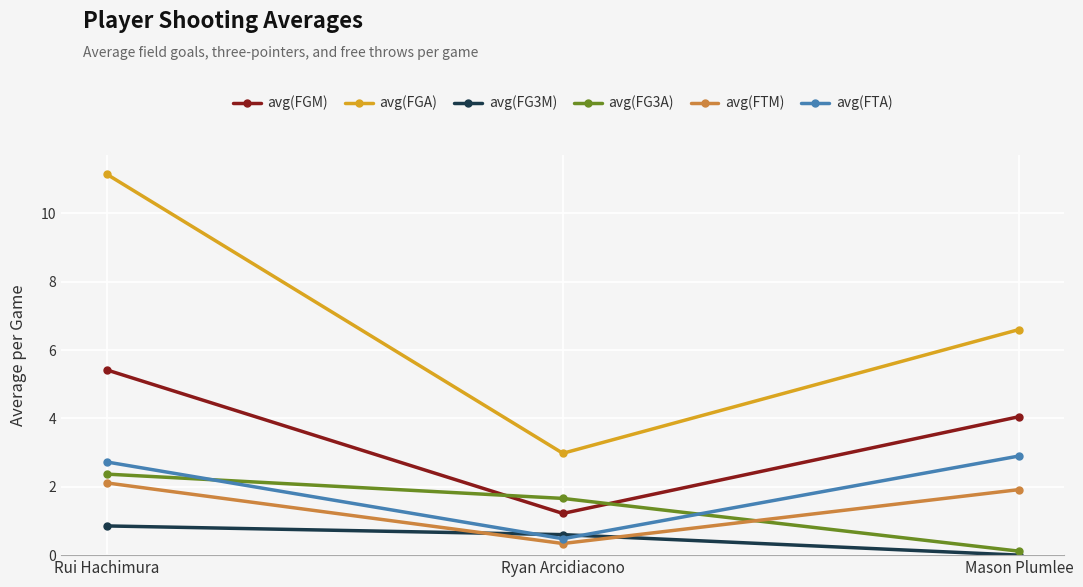

What position from the right is Mason Plumlee?

1